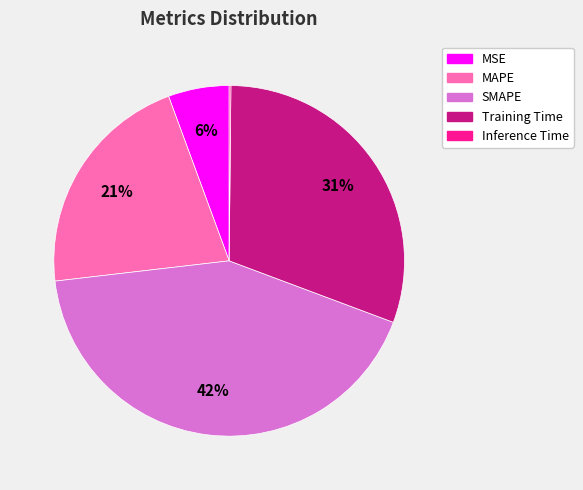

Which slice is the largest?

SMAPE